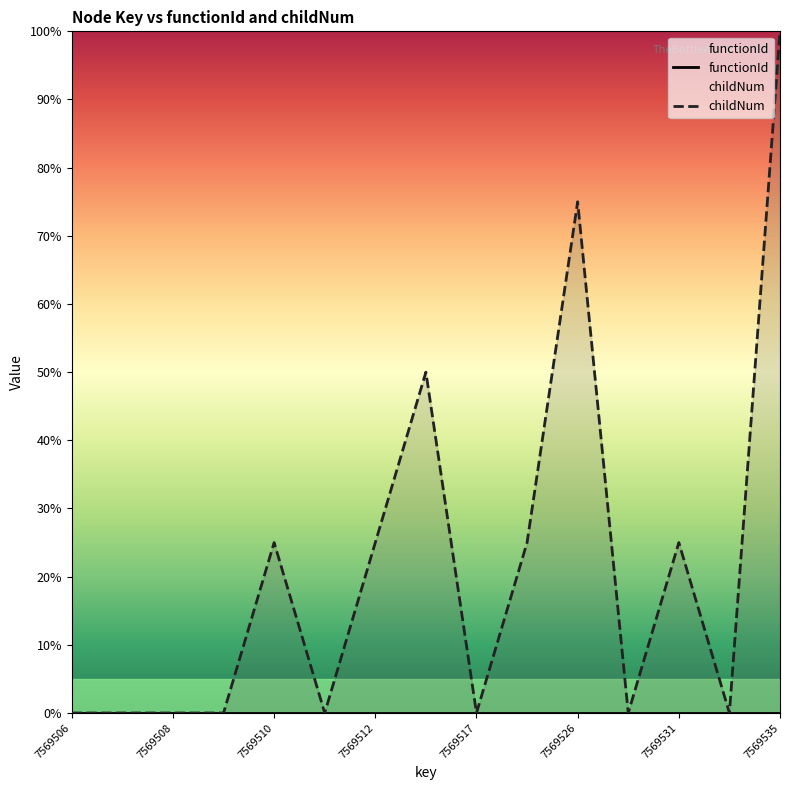

What is the label of the 3rd point from the left?

7569508